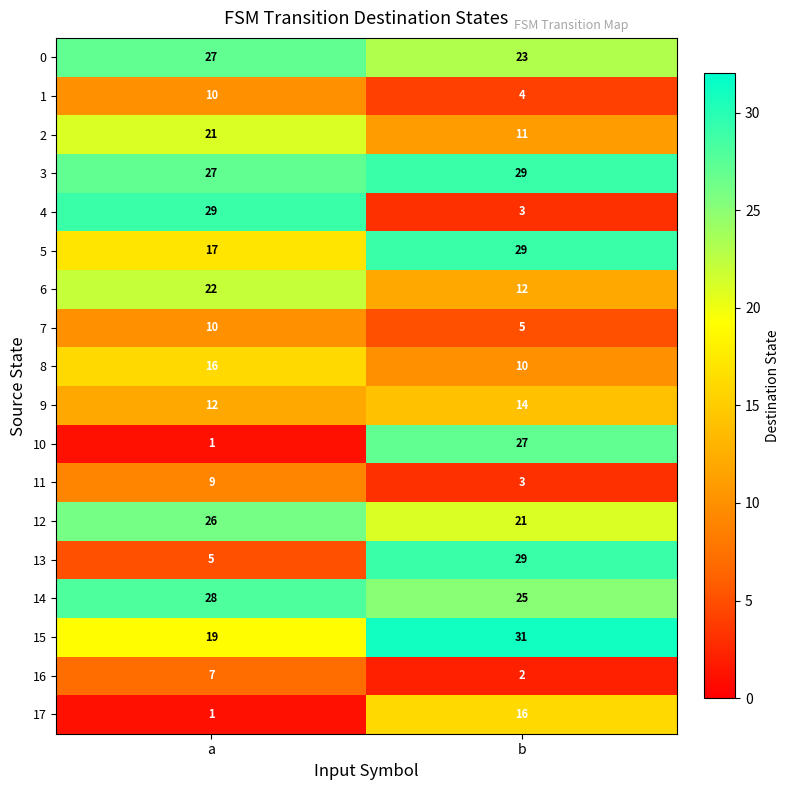

At how many categories does at least one series exceed 22?

2